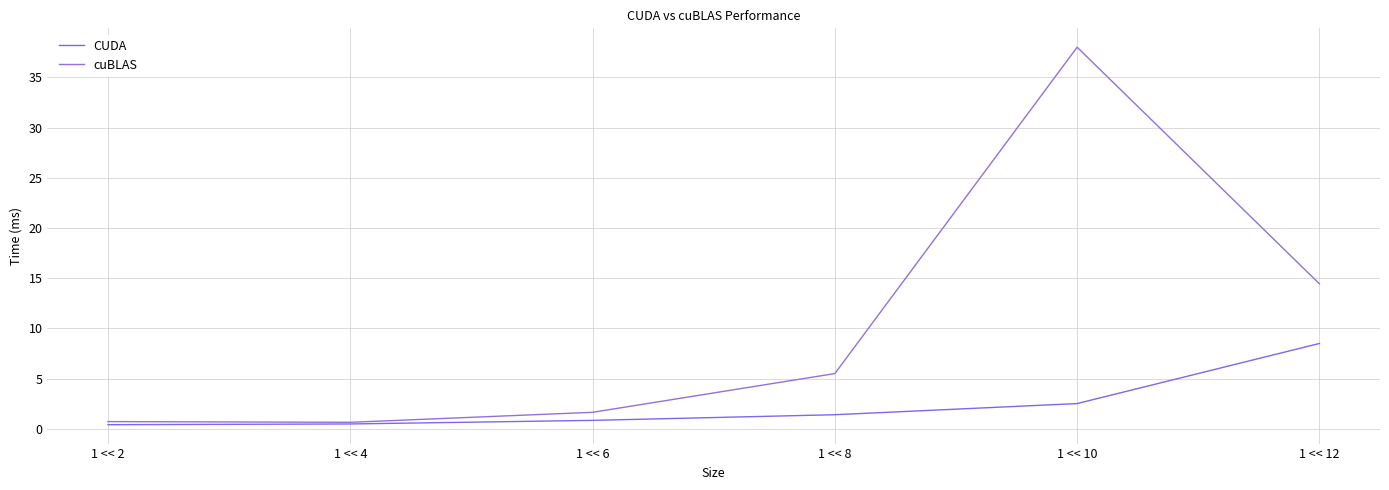

Does the chart display data point markers on the line(s)?

No